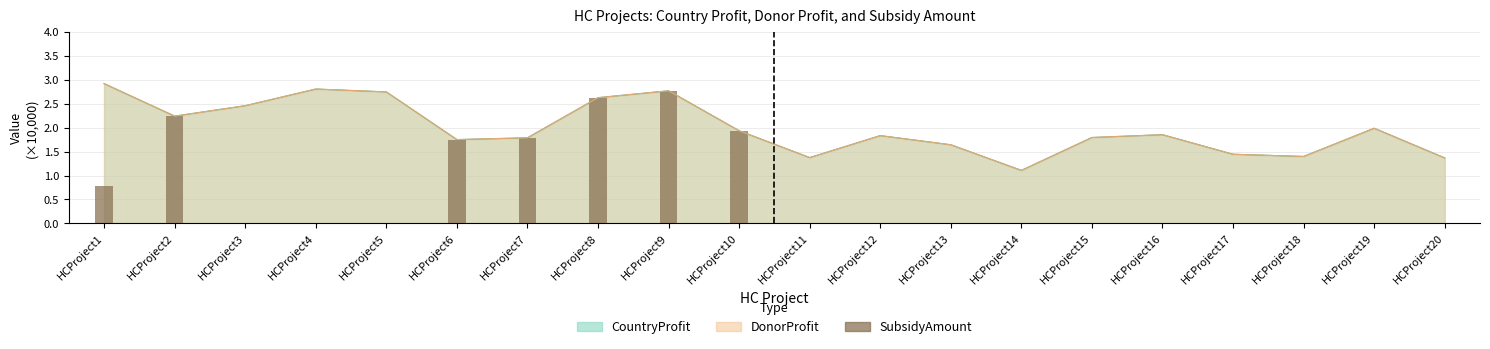

At which category does the chart reach its peak across all series?

HCProject9